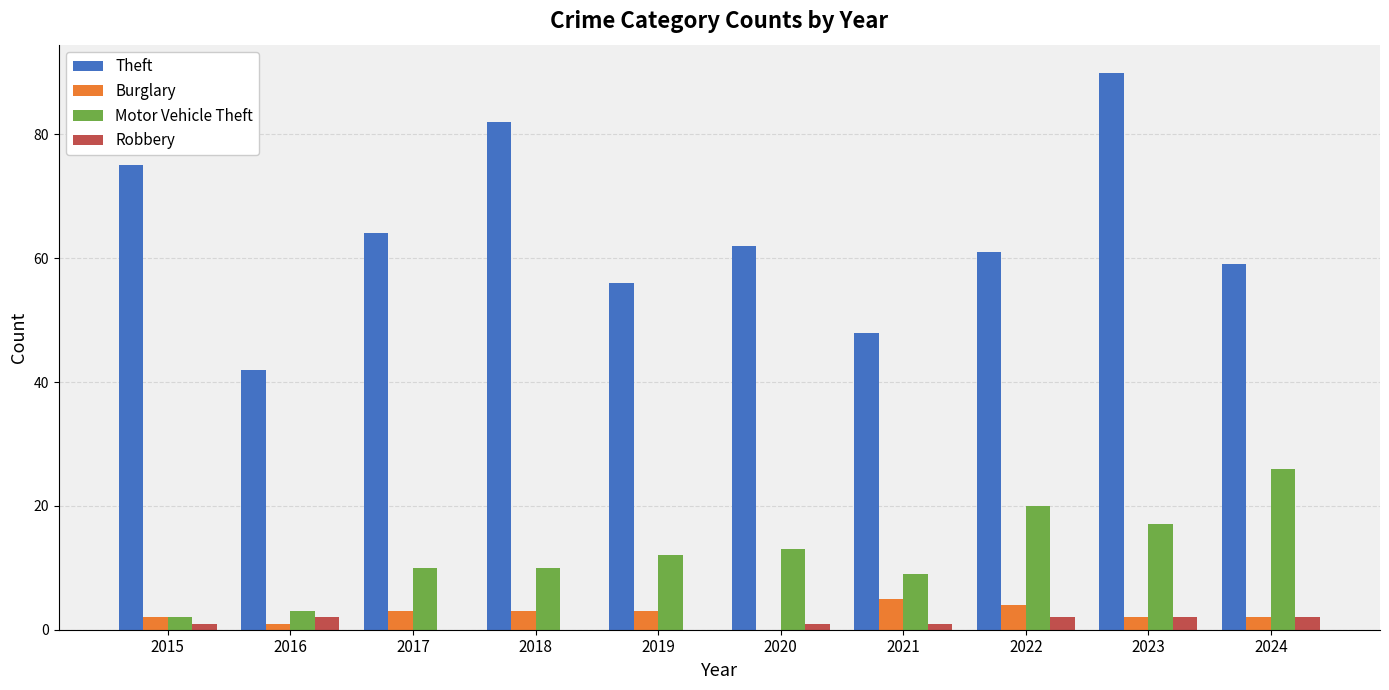

Reading left to right, list all the values displayed in this chart.

Theft: 75	42	64	82	56	62	48	61	90	59
Burglary: 2	1	3	3	3	0	5	4	2	2
Motor Vehicle Theft: 2	3	10	10	12	13	9	20	17	26
Robbery: 1	2	0	0	0	1	1	2	2	2